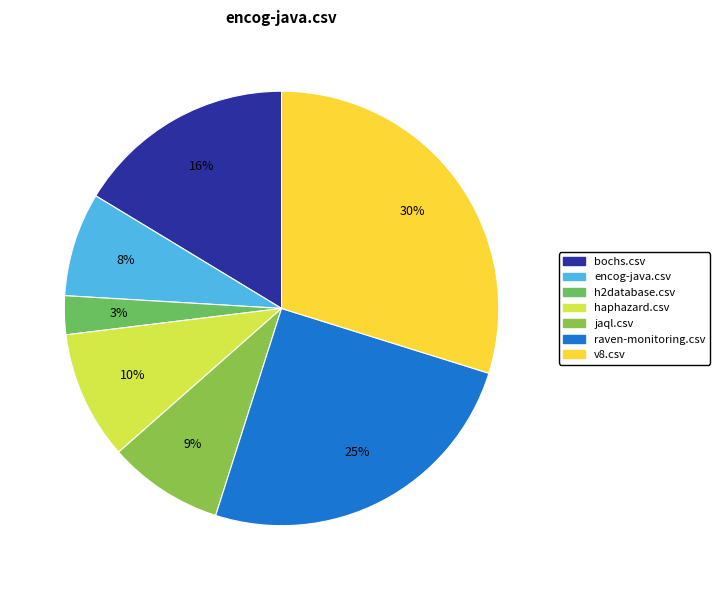

The h2database.csv slice represents 1% of the pie. True or false?

False